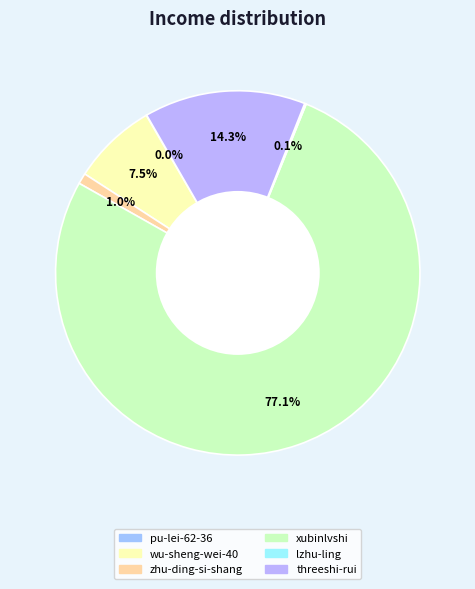

To the nearest percent, what percentage of the pie is threeshi-rui?

14%